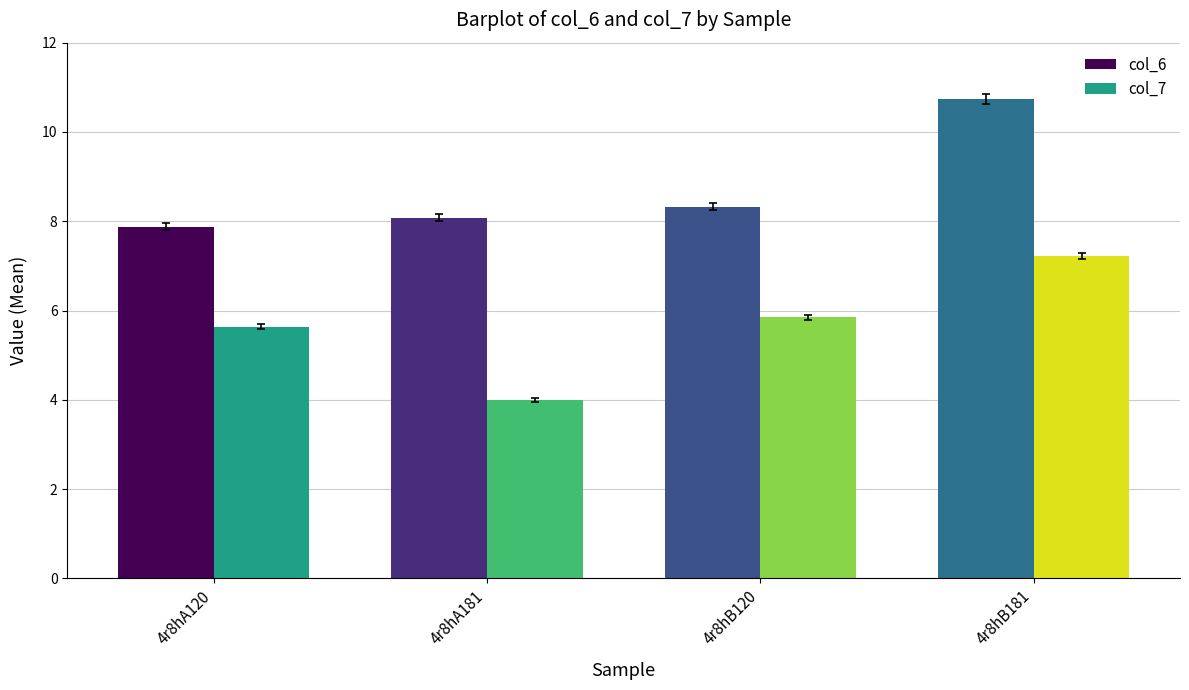

What are all the series names shown in the legend?

col_6, col_7